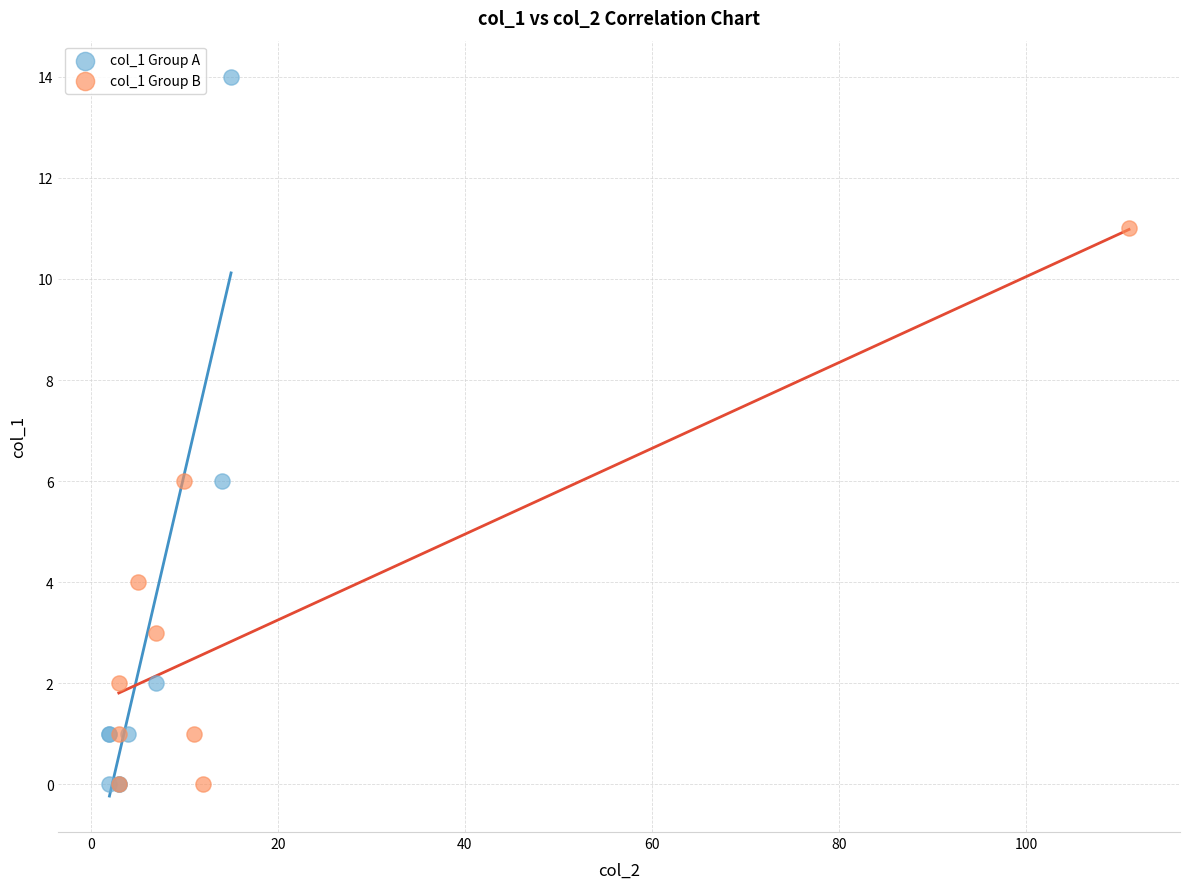

Which series reaches the maximum Y coordinate?

col_1 Group A